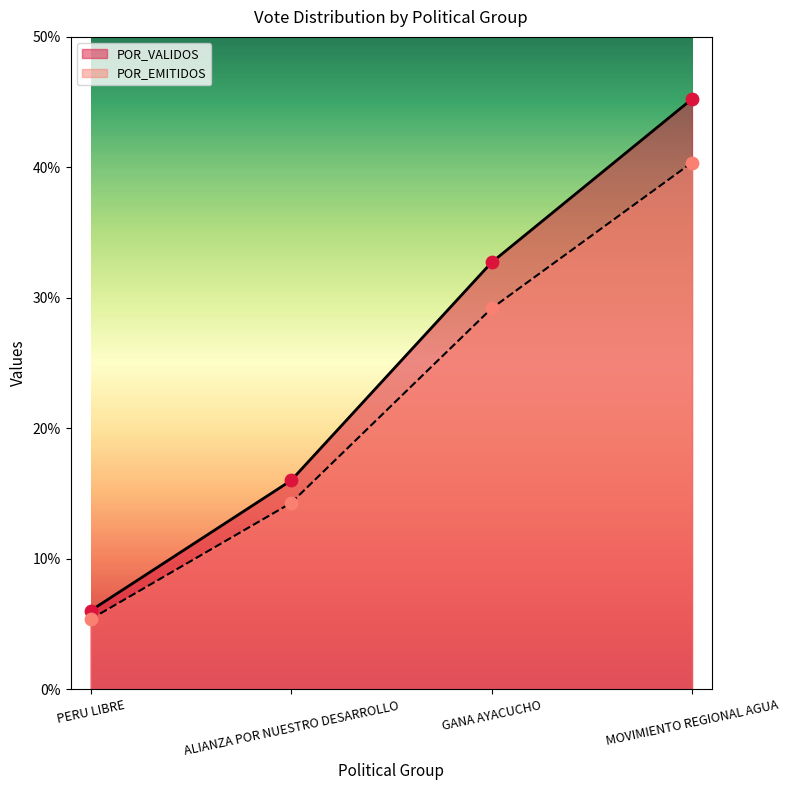

What are all the series names shown in the legend?

POR_VALIDOS, POR_EMITIDOS